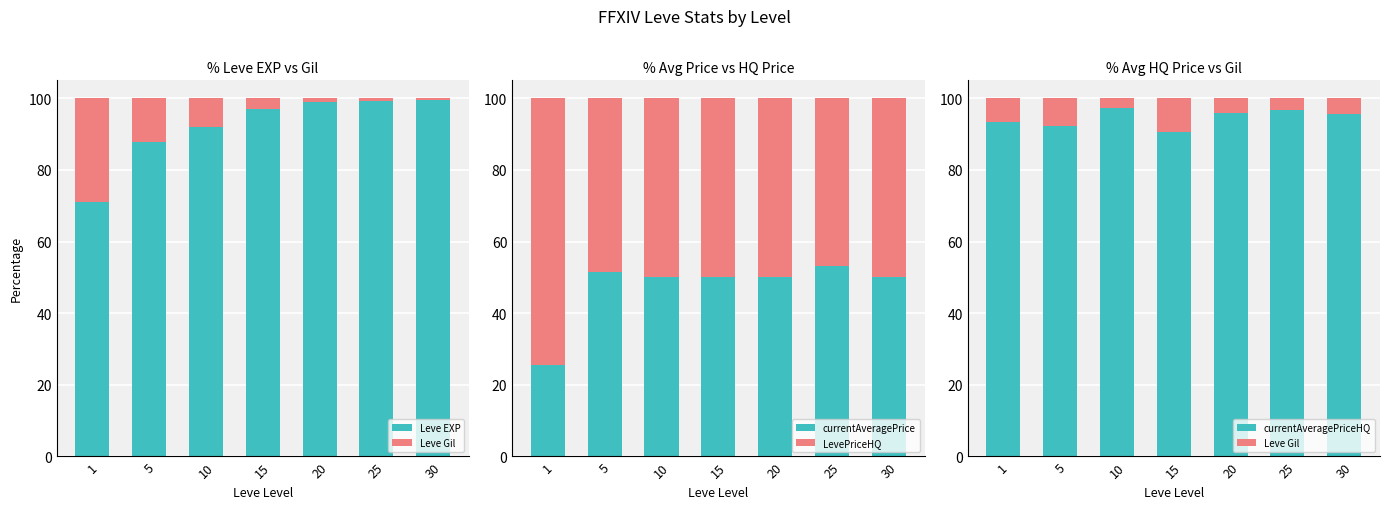

What is the difference between the maximum and minimum values in the currentAveragePrice series?

27.6